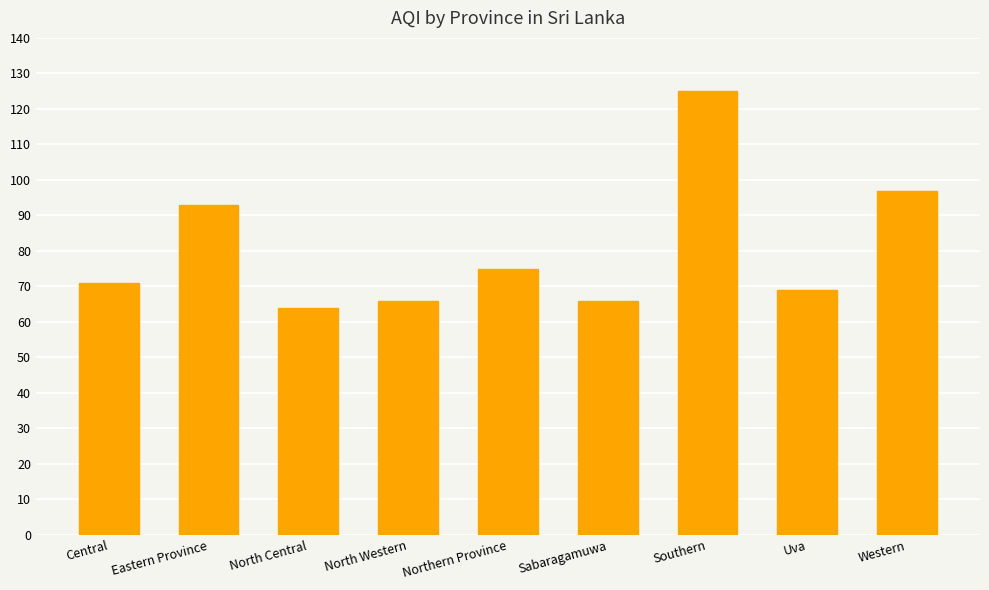

Reading left to right, list all the values displayed in this chart.

Central=71	Eastern Province=93	North Central=64	North Western=66	Northern Province=75	Sabaragamuwa=66	Southern=125	Uva=69	Western=97